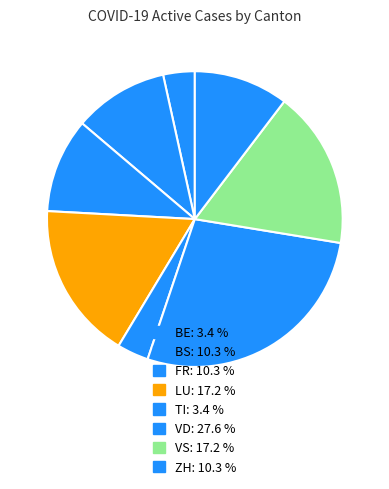

How many slices are in this pie chart?

8